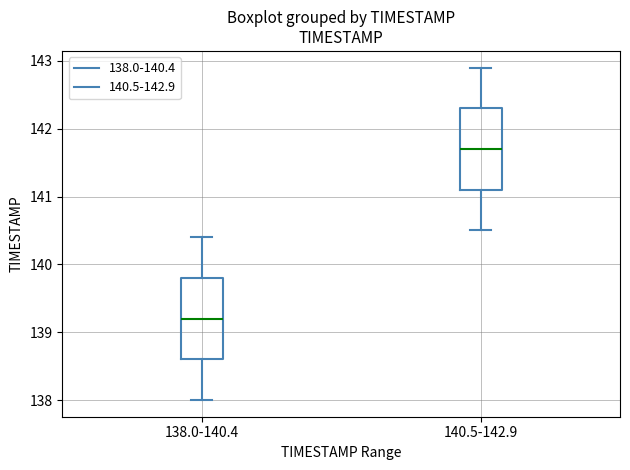

Which box has the lowest median line?

138.0-140.4